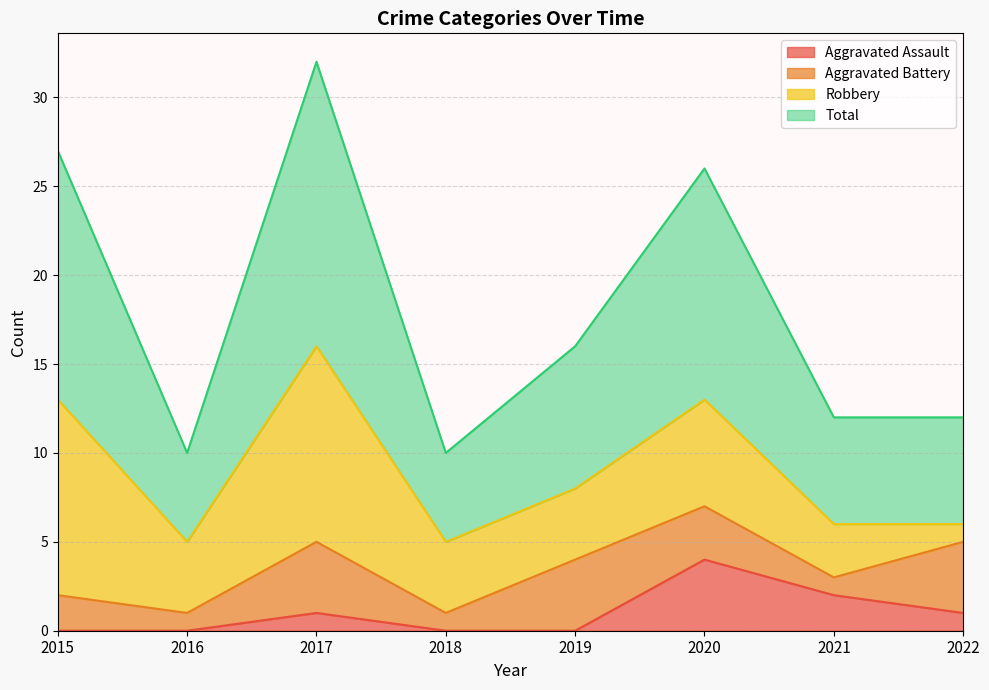

Where is Aggravated Assault nearest to the value 2?

2021